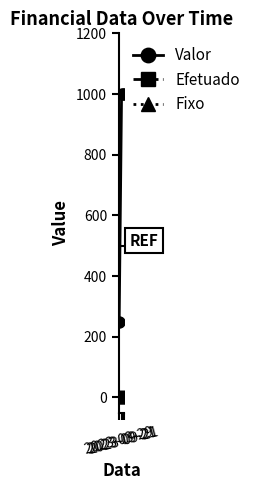

At how many categories does at least one series exceed 901?

2